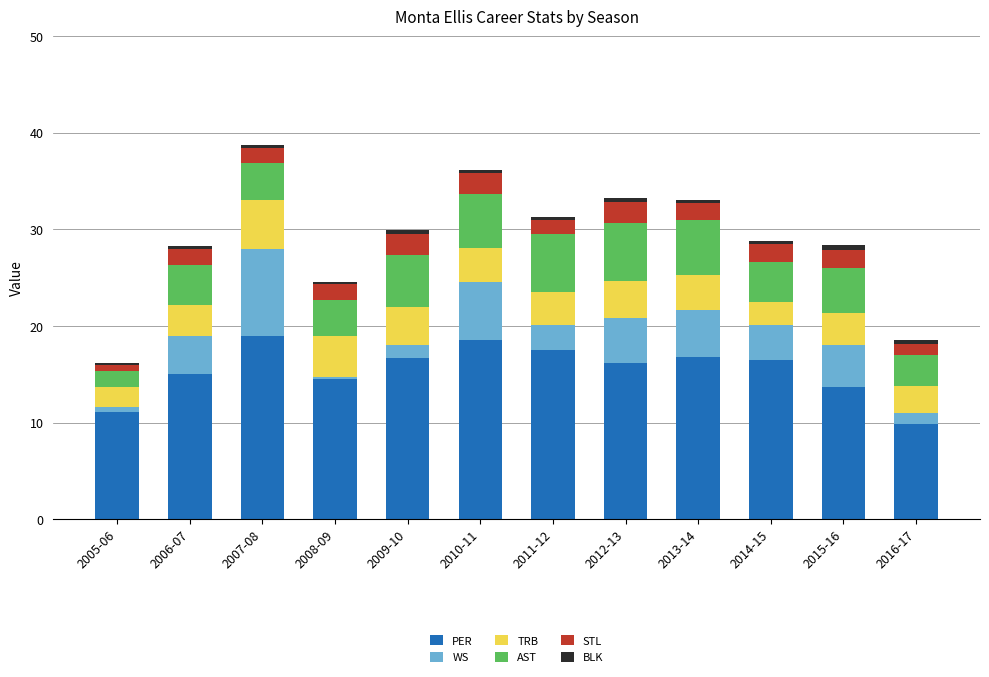

How many bars are there in total?

12